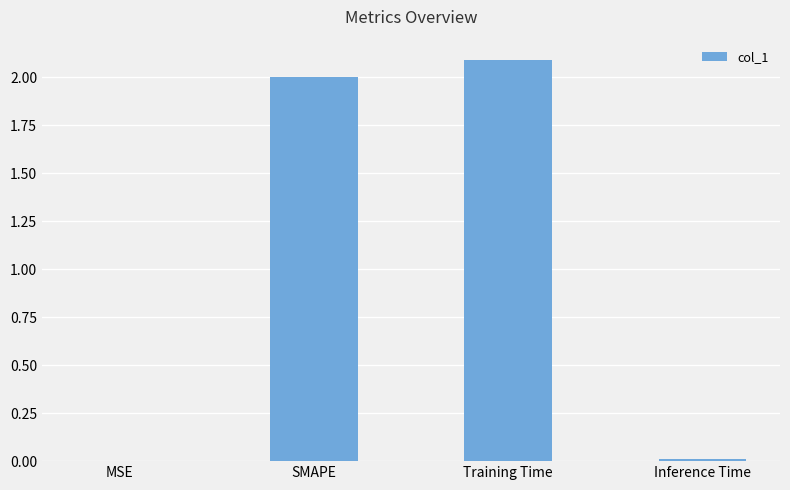

Between MSE and SMAPE, which is larger?

SMAPE